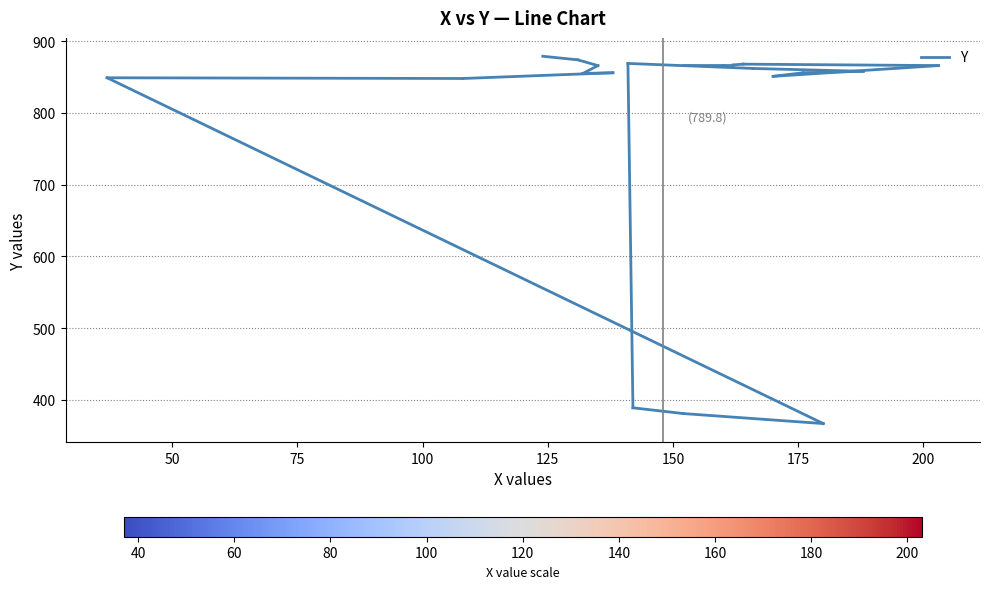

Count the number of data series in this chart.

1